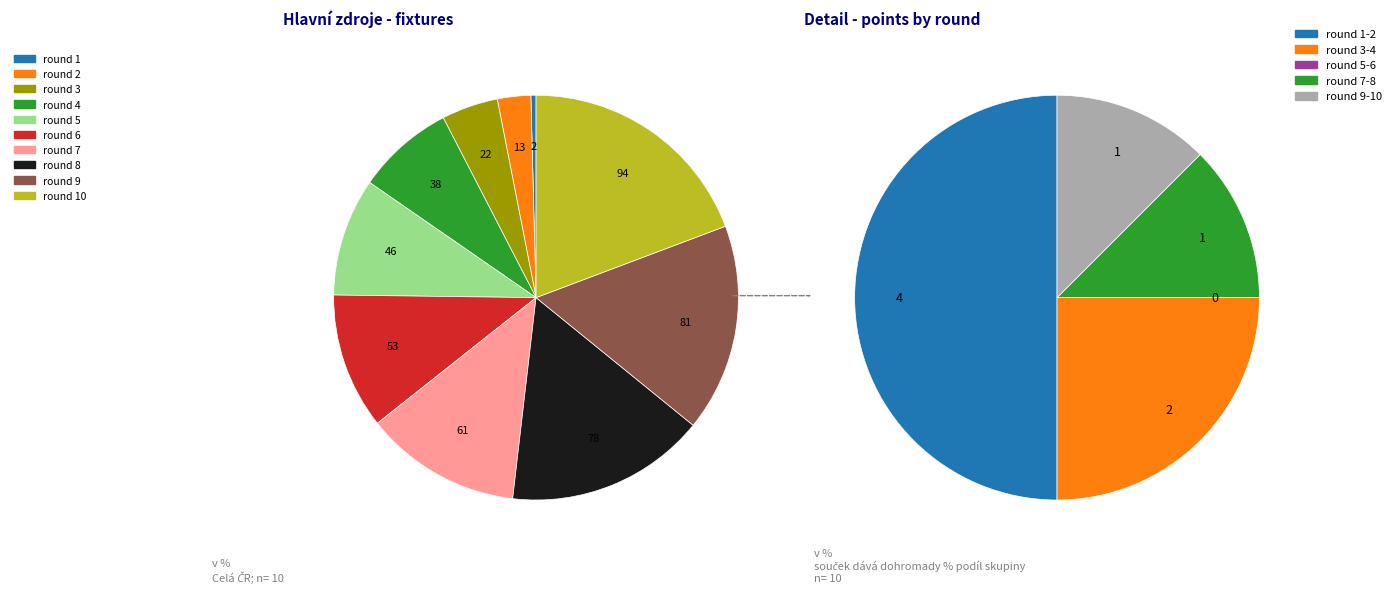

What is the change in value from round 1 to round 4?

+36